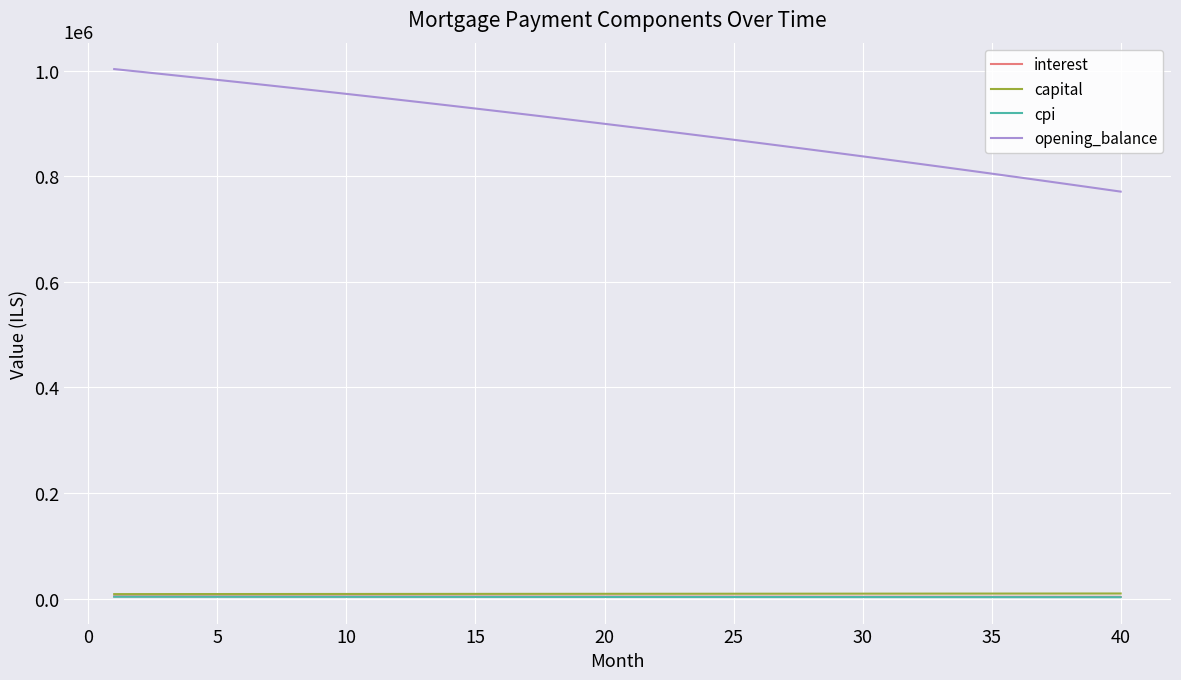

What is the highest value of the opening_balance series?

1003333.3